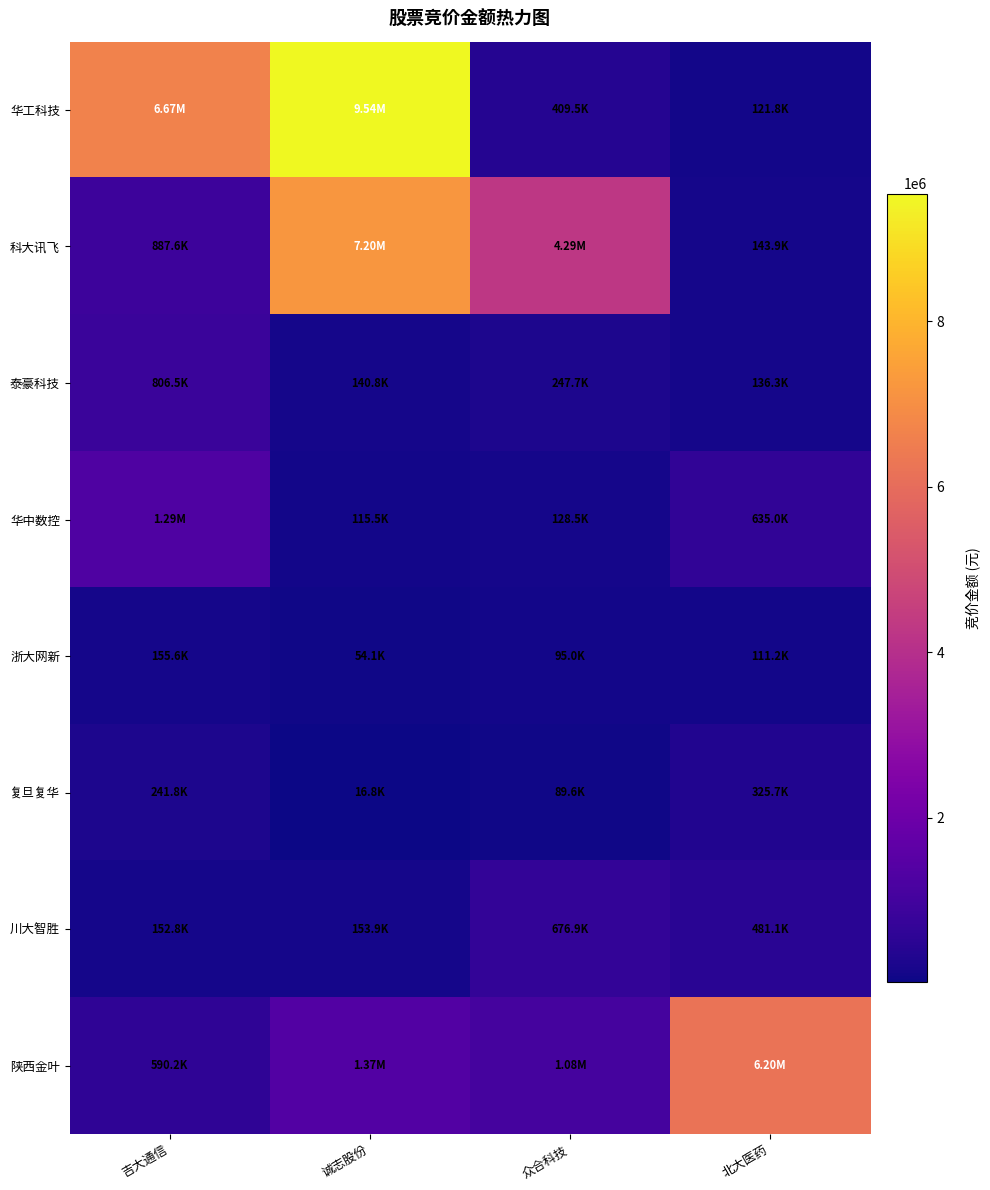

What is the spread (max minus min) of values at 吉大通信?

6516200